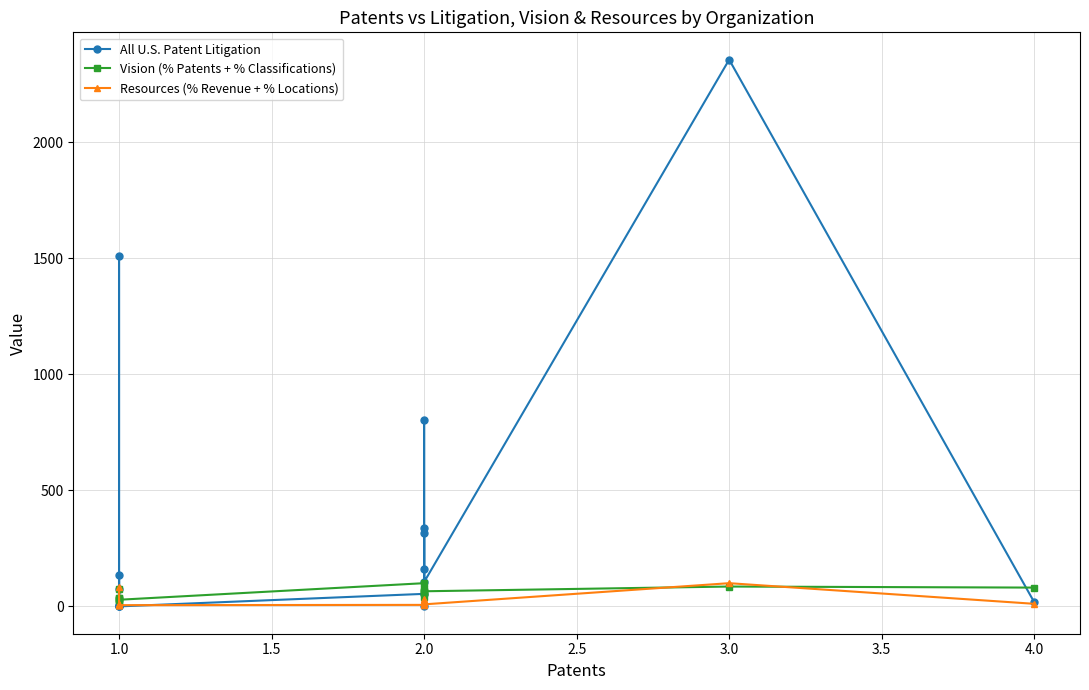

How many times do All U.S. Patent Litigation and Resources (% Revenue + % Locations) cross each other?

7